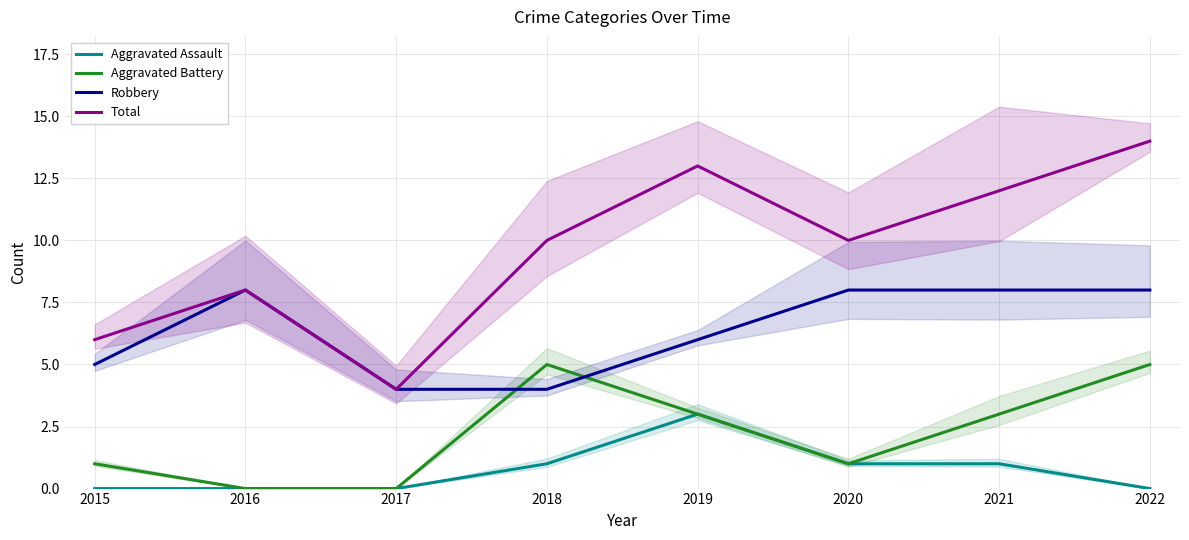

How many positive values does the Aggravated Battery series have?

6